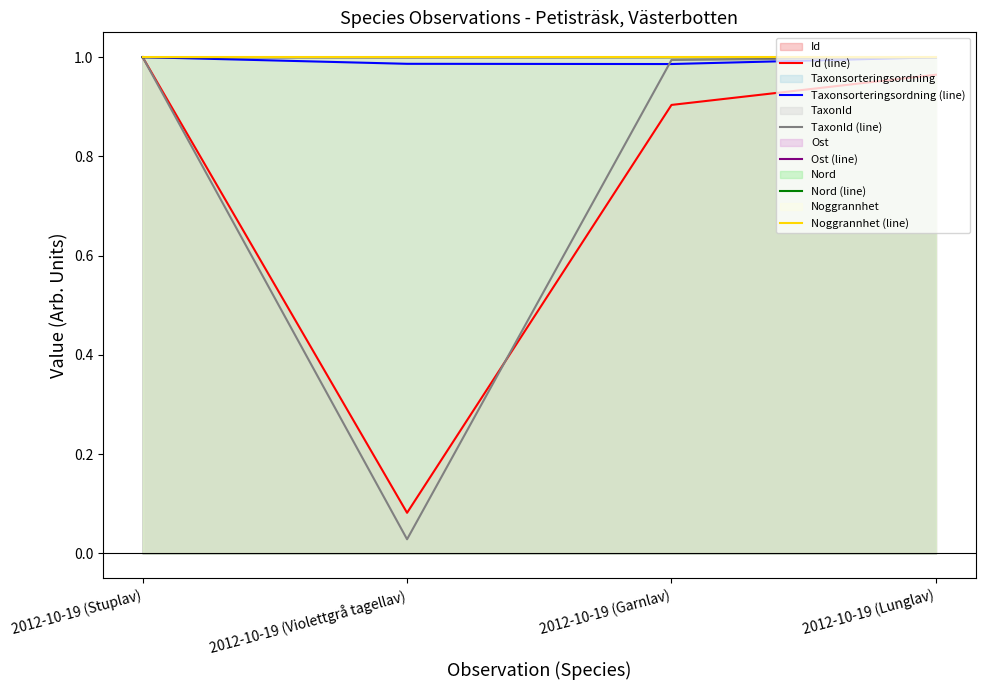

The Taxonsorteringsordning (line) series shows 1.0 at 2012-10-19 (Violettgrå tagellav). True or false?

True